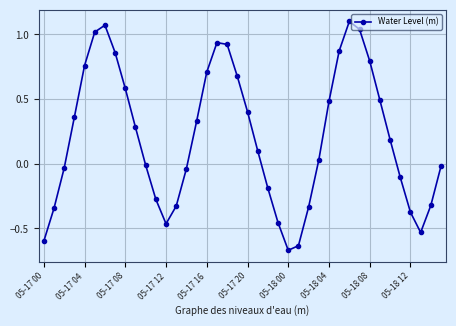

What is the sum of all values?

8.3